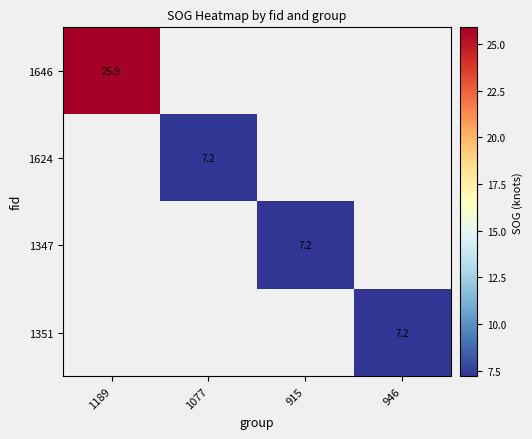

Is it true that 1646 equals 25.9 at 1189?

True